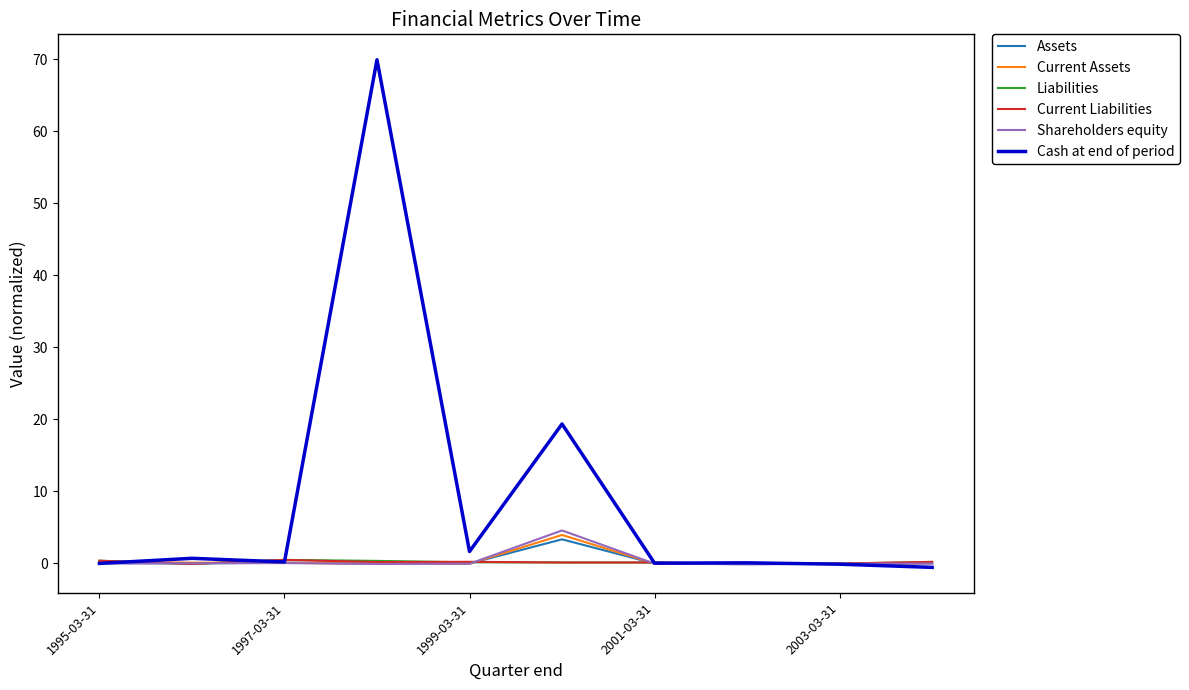

What is the maximum value for Assets?

3.3